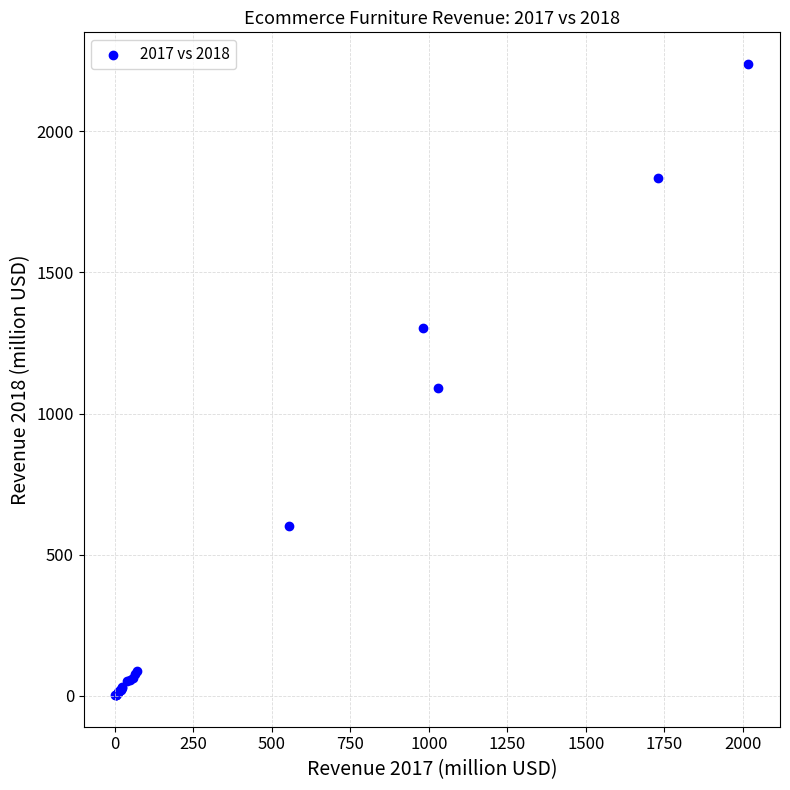

What Y value in the scatter plot is closest to 1120?

1089.0